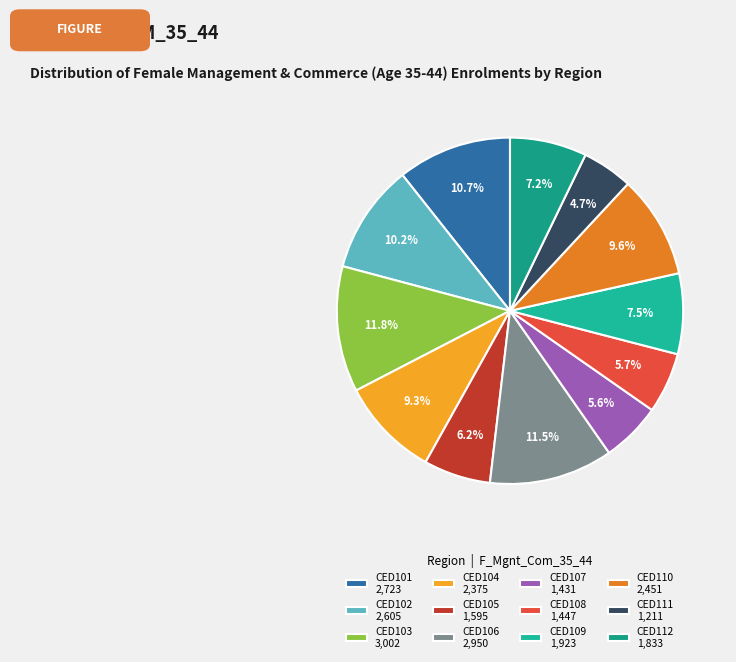

Is there a majority slice in this chart?

No